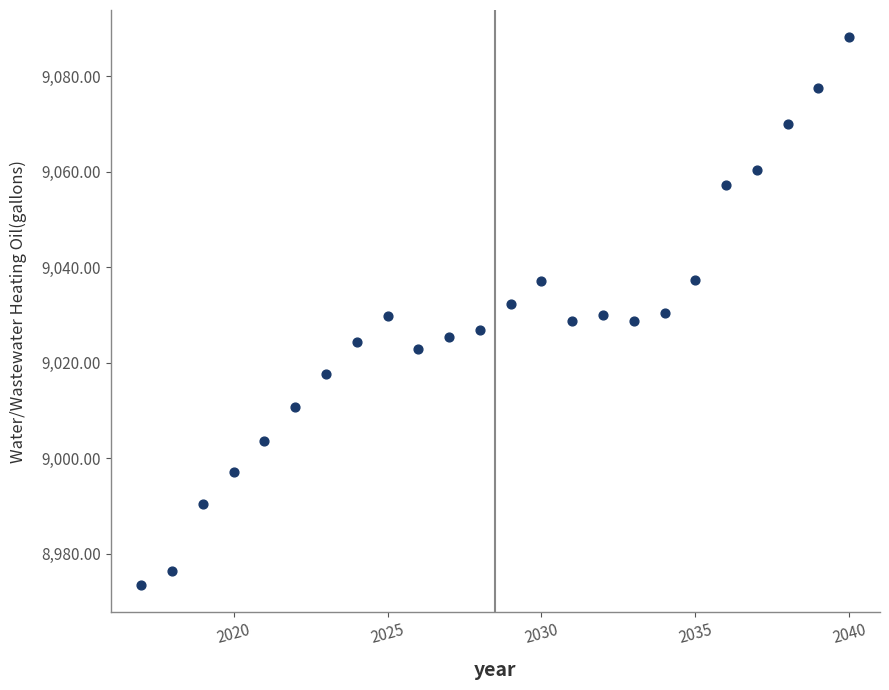

What is the range of X values (max minus min)?

23.0